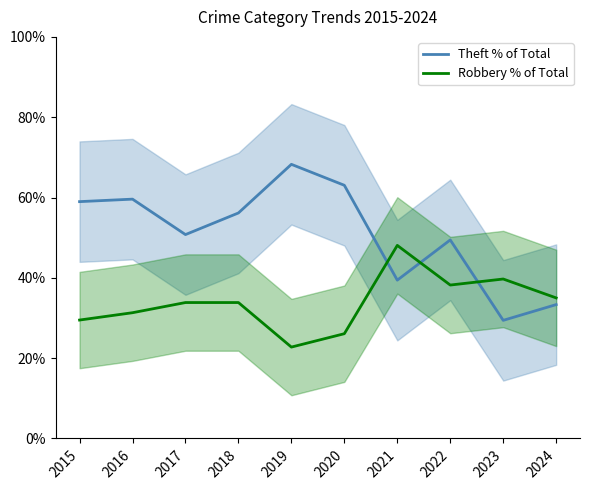

Which series has the widest spread of values?

Theft % of Total